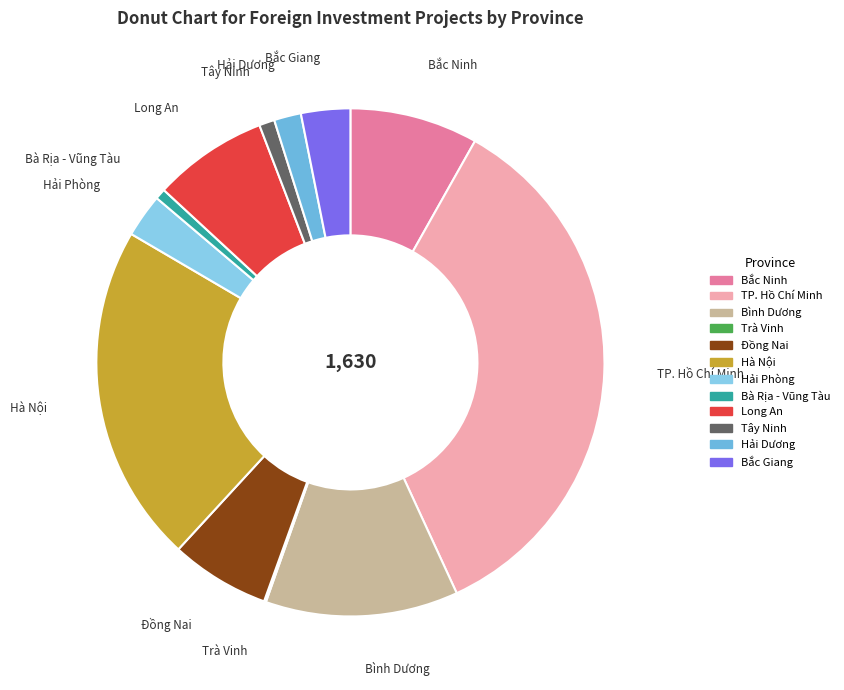

Is Bà Rịa - Vũng Tàu the majority of the pie?

No